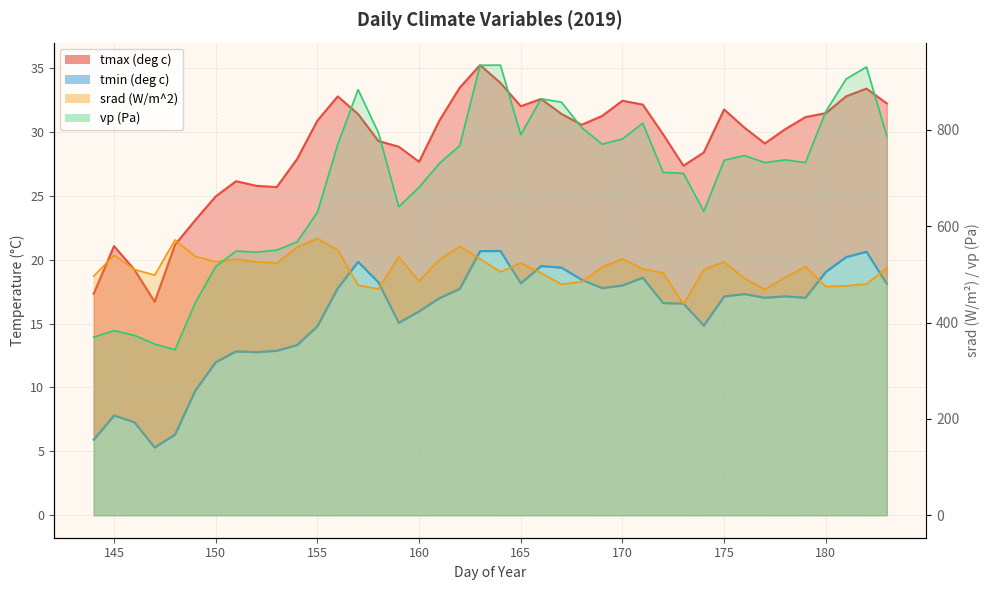

What is the difference between the highest and lowest values at 159?

625.4